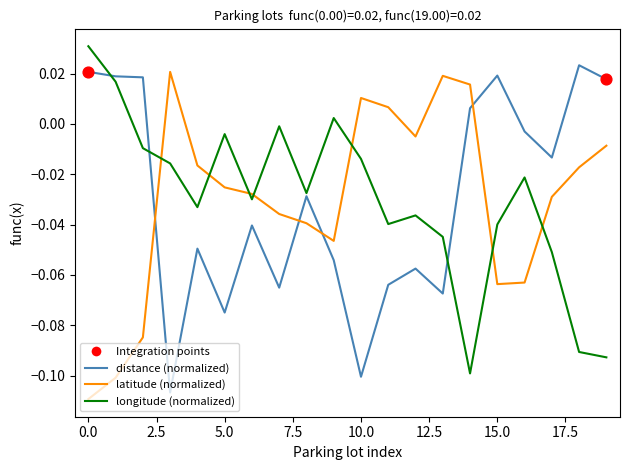

True or false: latitude (normalized) and longitude (normalized) intersect in this chart.

True